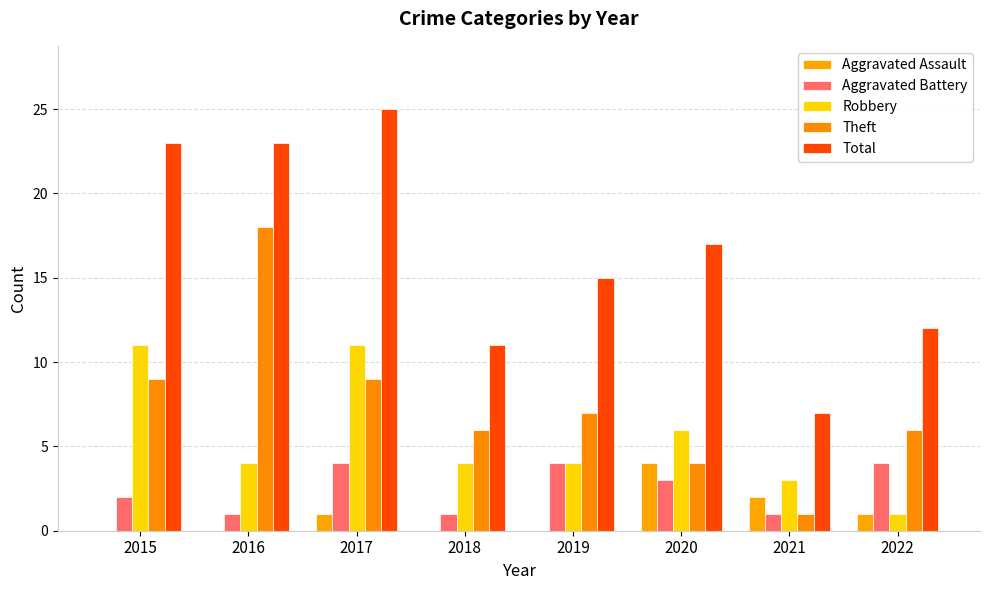

How many groups of bars are there?

8